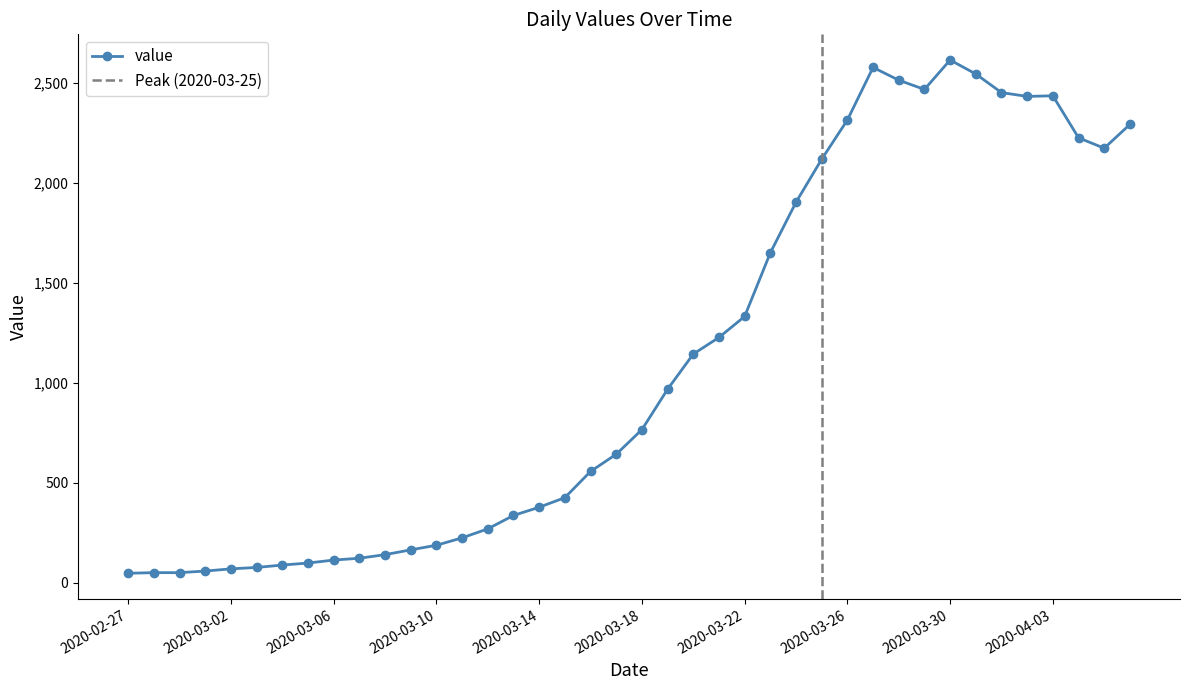

Reading left to right, extract all data points from this chart.

2020-02-27=48	2020-02-28=51	2020-02-29=51	2020-03-01=59	2020-03-02=70	2020-03-03=77	2020-03-04=89	2020-03-05=99	2020-03-06=114	2020-03-07=123	2020-03-08=141	2020-03-09=165	2020-03-10=188	2020-03-11=225	2020-03-12=270	2020-03-13=337	2020-03-14=378	2020-03-15=426	2020-03-16=557	2020-03-17=643	2020-03-18=766	2020-03-19=968	2020-03-20=1144	2020-03-21=1227	2020-03-22=1332	2020-03-23=1650	2020-03-24=1903	2020-03-25=2118	2020-03-26=2314	2020-03-27=2577	2020-03-28=2513	2020-03-29=2467	2020-03-30=2614	2020-03-31=2544	2020-04-01=2451	2020-04-02=2432	2020-04-03=2435	2020-04-04=2225	2020-04-05=2173	2020-04-06=2292